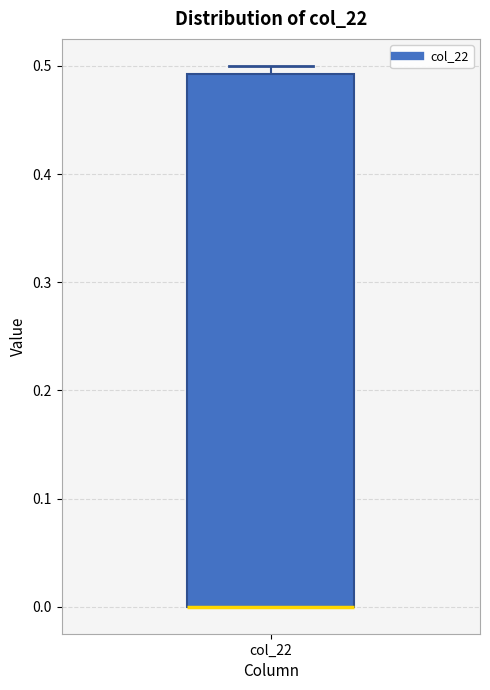

Read this box plot against the y-axis: the position of the median line, the range covered by the box, and the ends of both whiskers. The values are not printed on the chart, so give them approximately, as read against the axis.

median 0.00 (drawn on the box's lower edge), box 0.00 to 0.49, whiskers 0.00 to 0.50